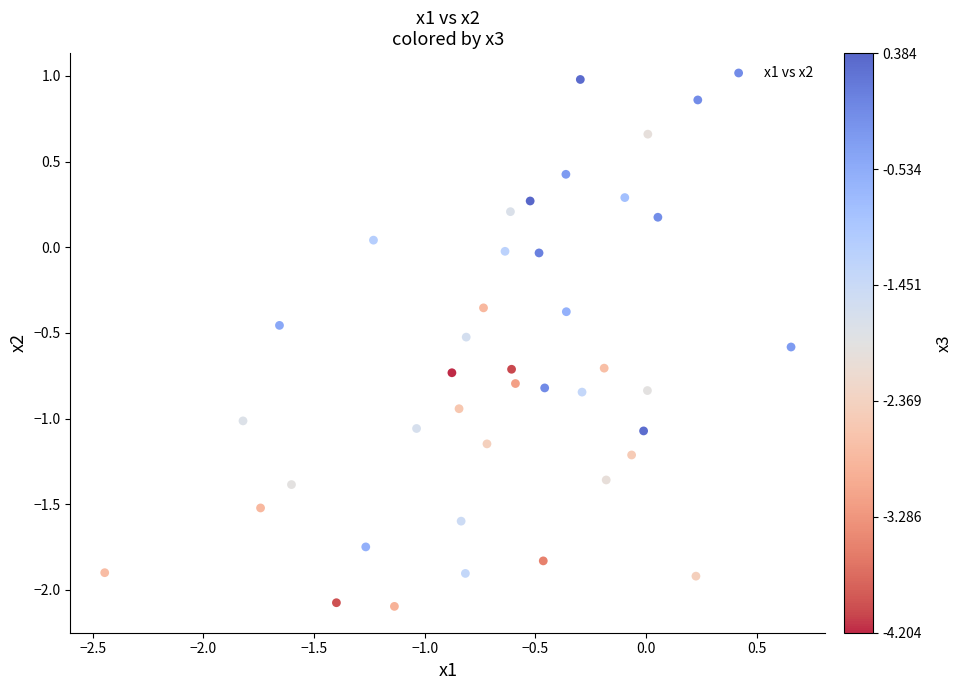

What is the range of X values (max minus min)?

3.1